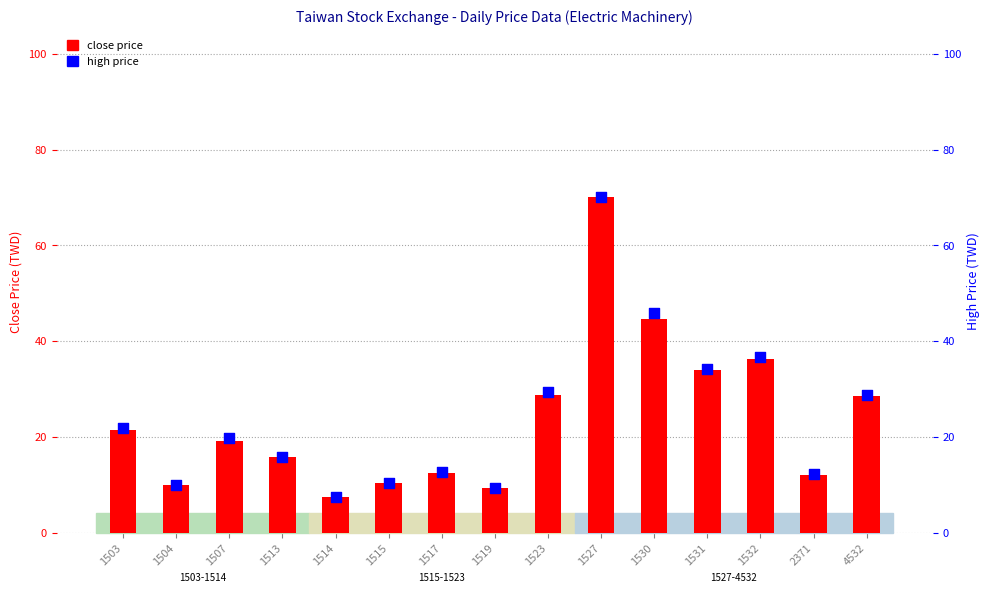

Which series has the largest total across all categories?

high price